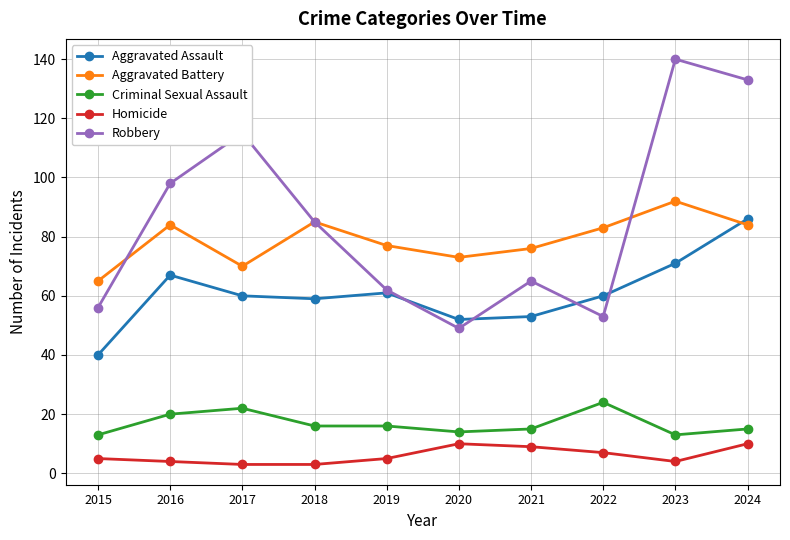

List the series in order of their peak value, highest first.

Robbery, Aggravated Battery, Aggravated Assault, Criminal Sexual Assault, Homicide